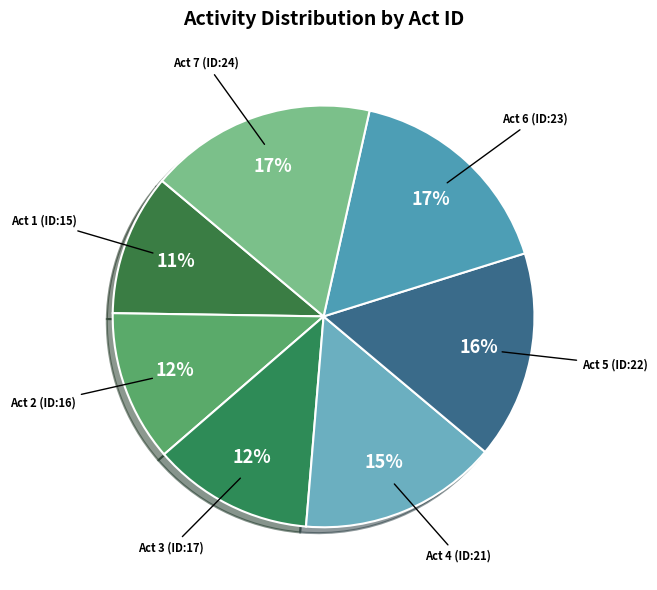

How many slices are in this pie chart?

7